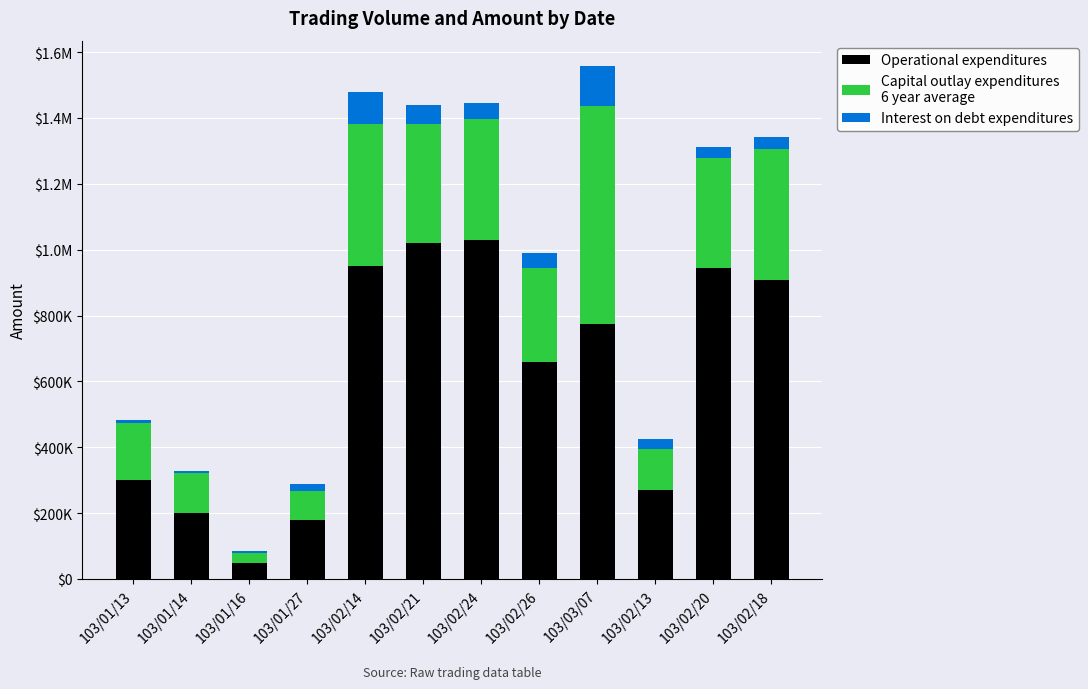

Between 103/02/13 and 103/01/14, which is larger?

103/02/13